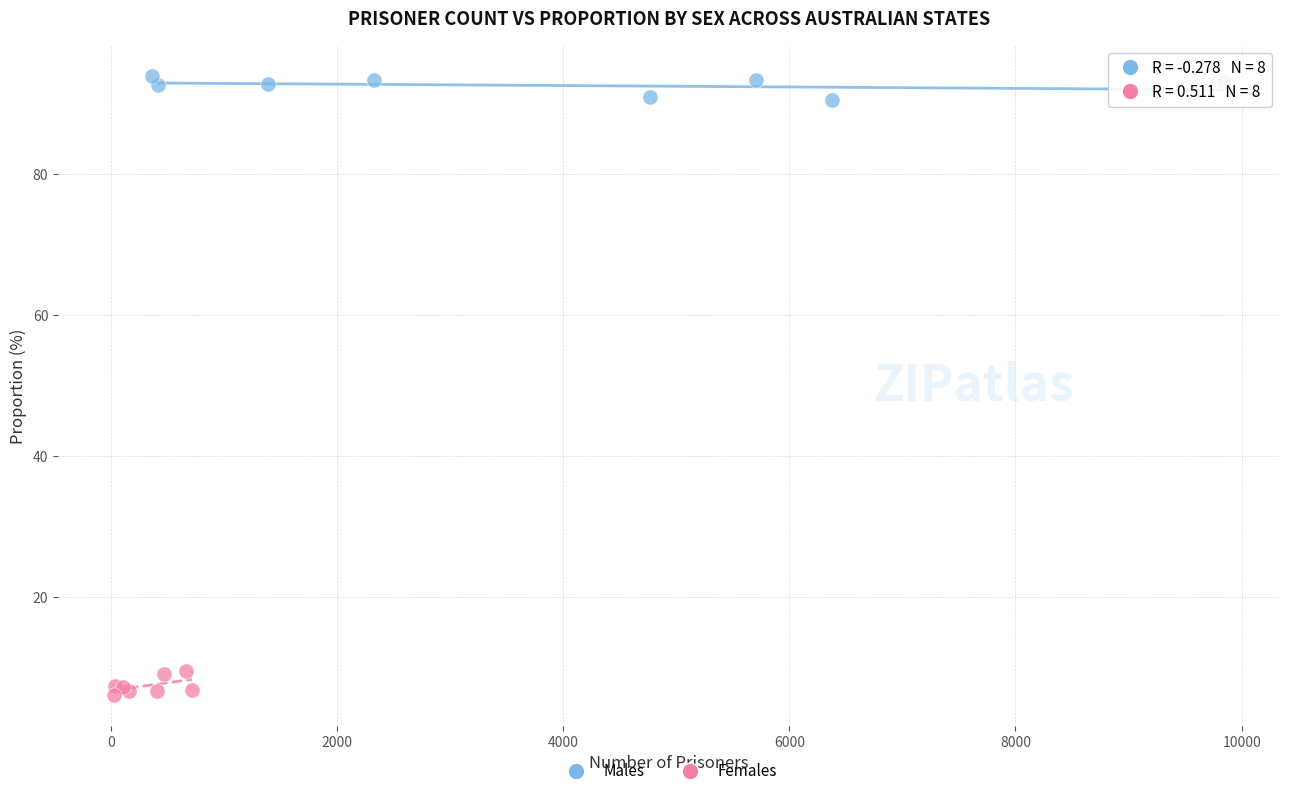

Which series reaches the minimum Y coordinate?

Females